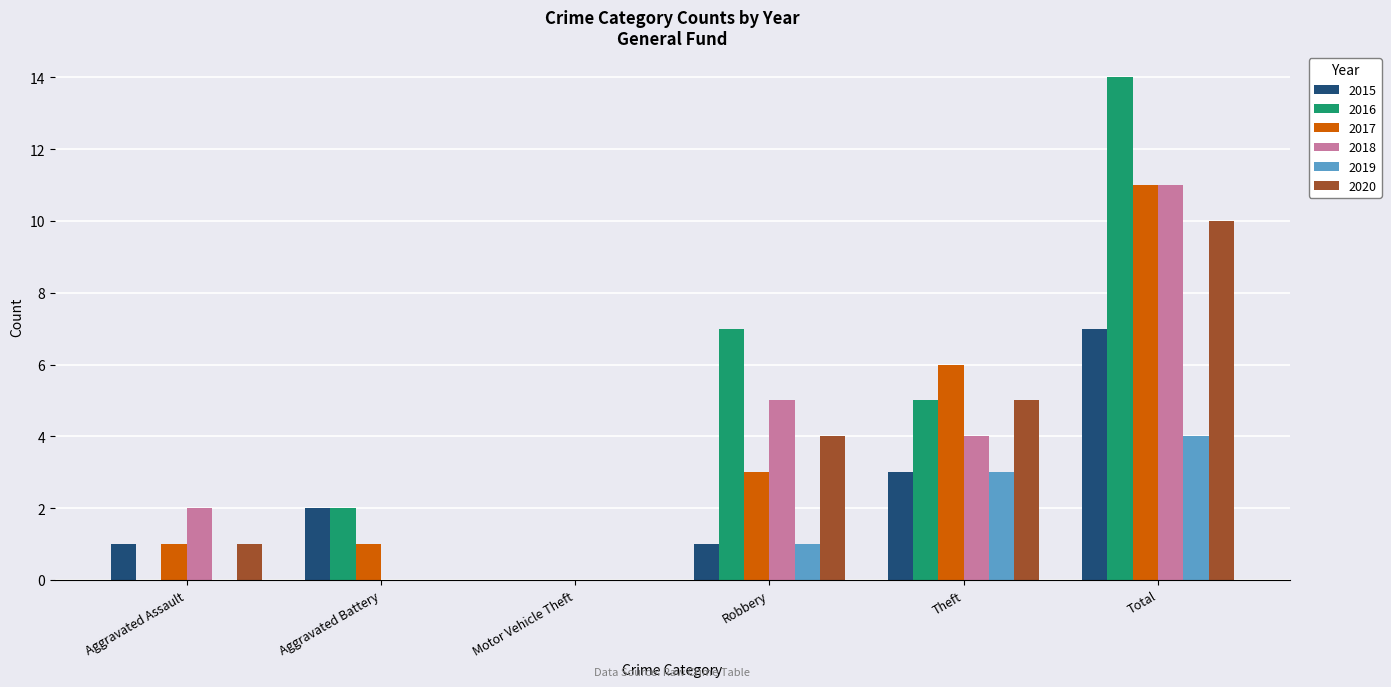

At which label is 2017 closest to 5?

Theft